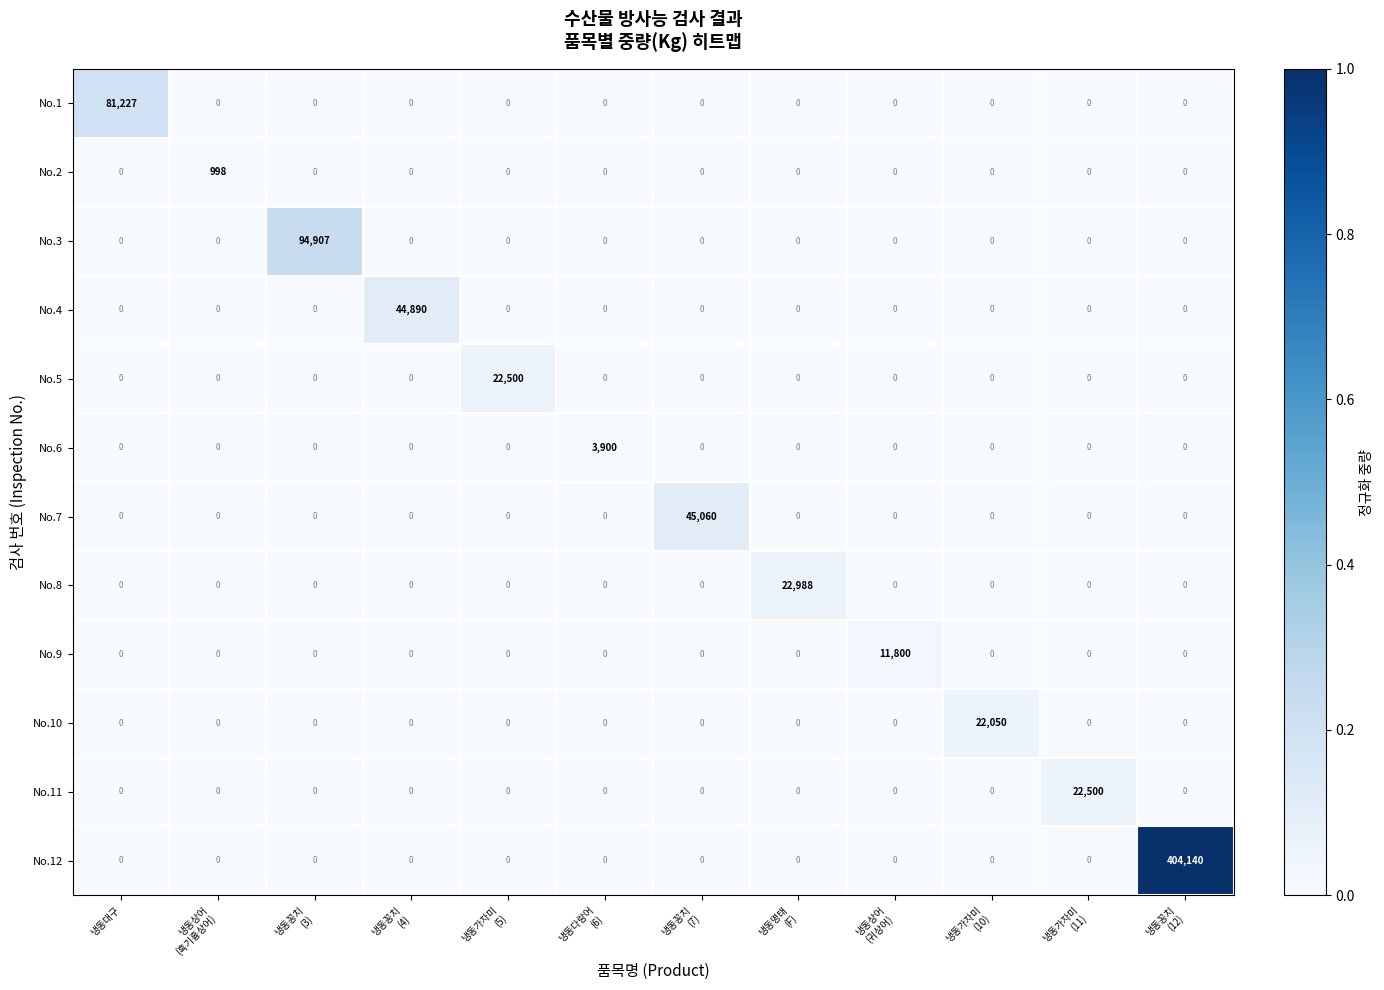

What is the greatest value displayed?

404140